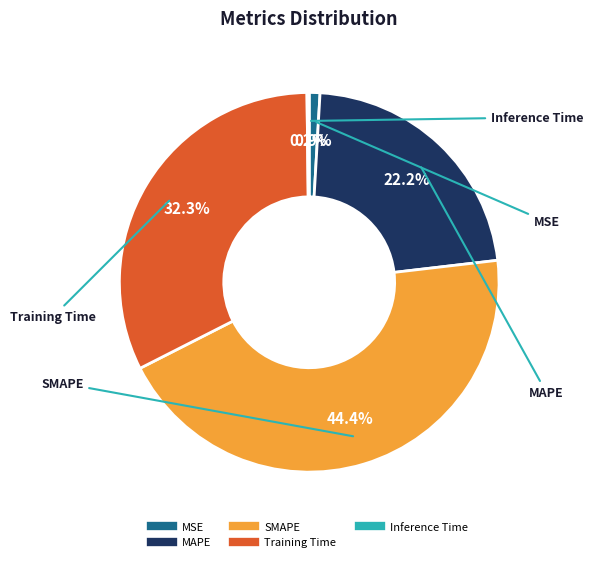

To the nearest percent, what is the difference between the largest and smallest slice percentages?

44%